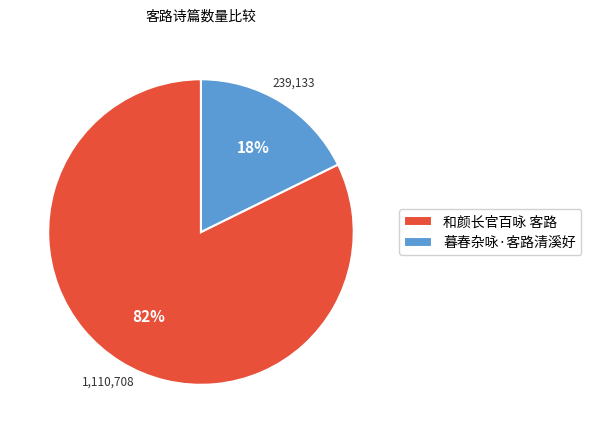

To the nearest percent, what portion does 暮春杂咏·客路清溪好 represent?

18%